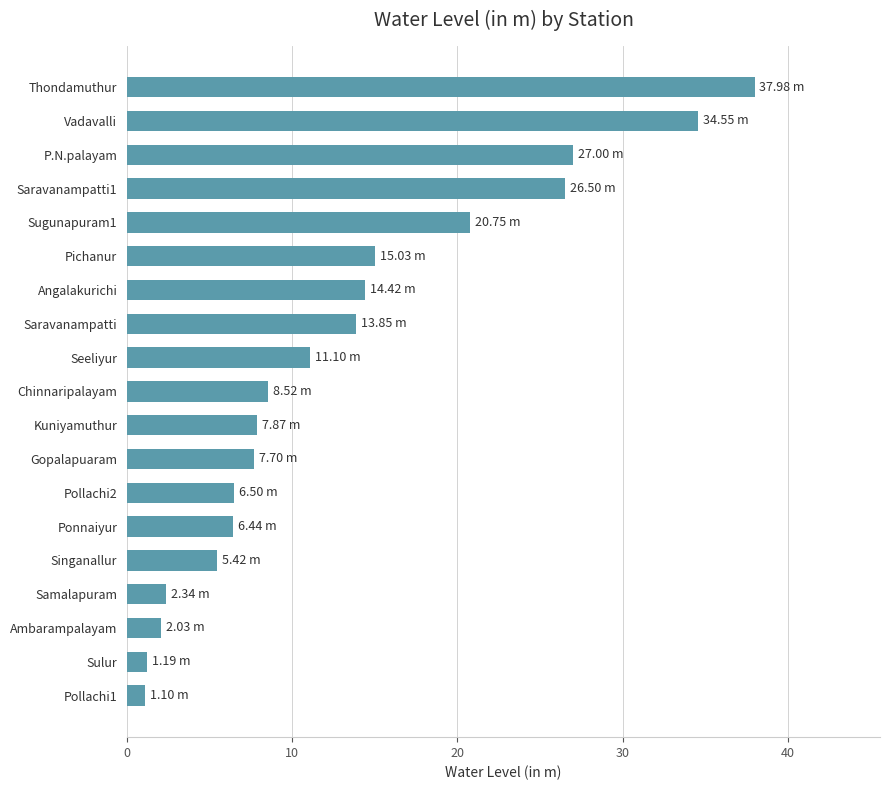

At which category does the chart reach its peak across all series?

Thondamuthur